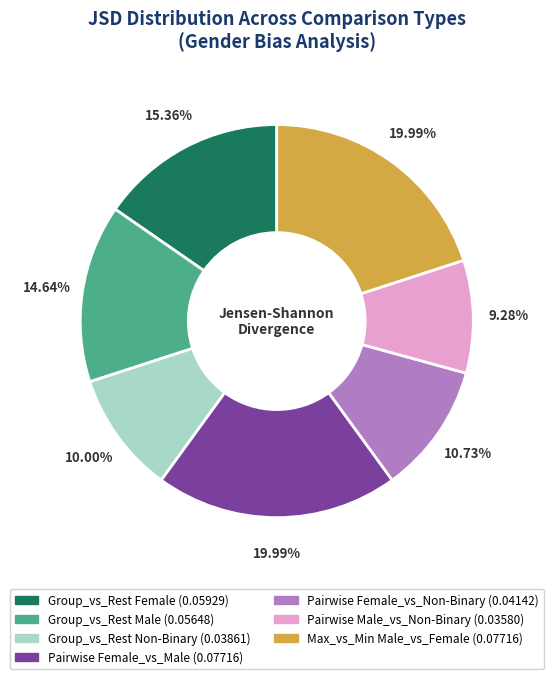

Which category has the smallest portion of the pie?

Pairwise Male_vs_Non-Binary